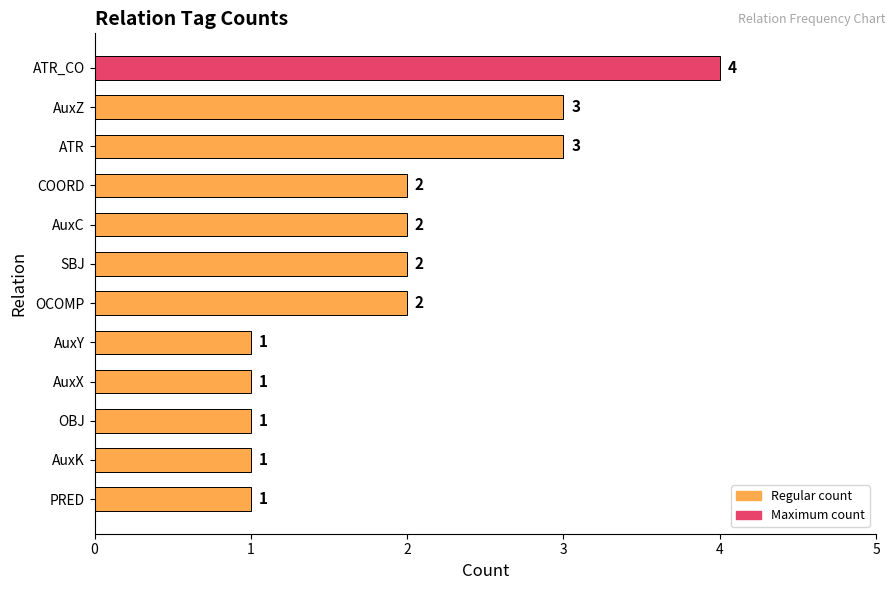

Reading top to bottom, extract all data points from this chart.

4	3	3	2	2	2	2	1	1	1	1	1